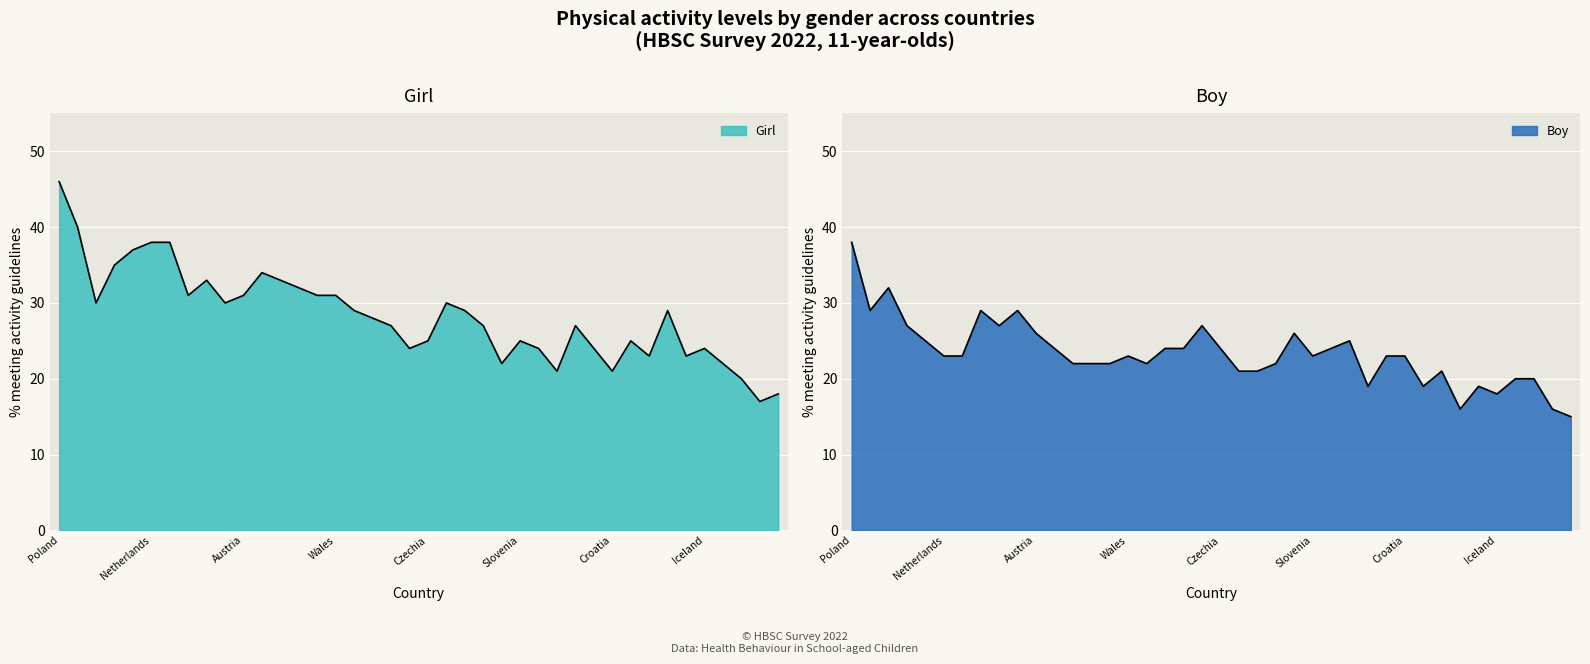

Reading left to right, extract all data points from this chart.

Girl: 46	40	30	35	37	38	38	31	33	30	31	34	33	32	31	31	29	28	27	24	25	30	29	27	22	25	24	21	27	24	21	25	23	29	23	24	22	20	17	18
Boy: 38	29	32	27	25	23	23	29	27	29	26	24	22	22	22	23	22	24	24	27	24	21	21	22	26	23	24	25	19	23	23	19	21	16	19	18	20	20	16	15